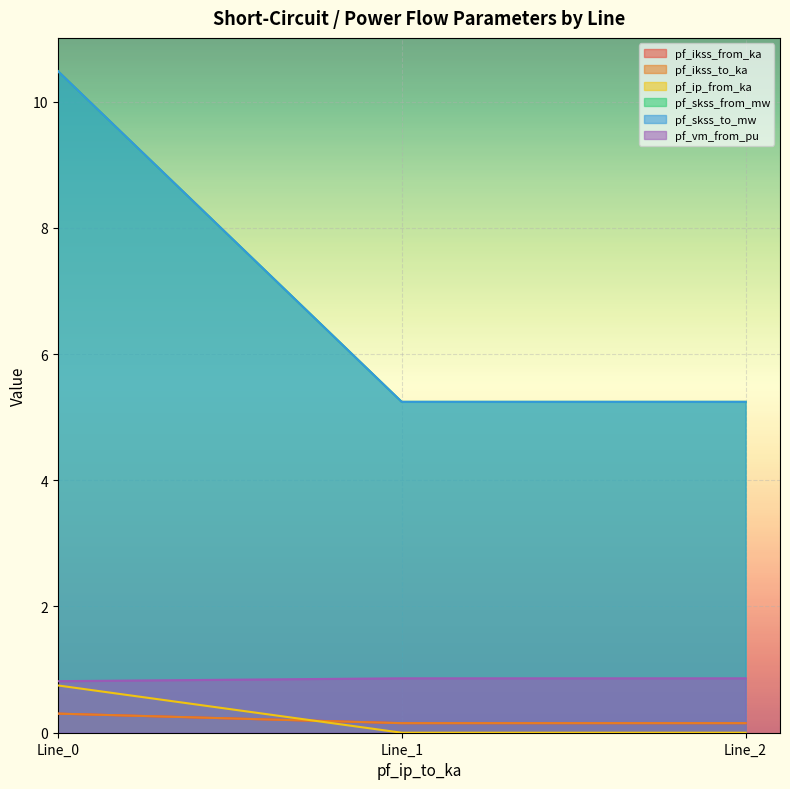

How many lines are shown in the chart?

6